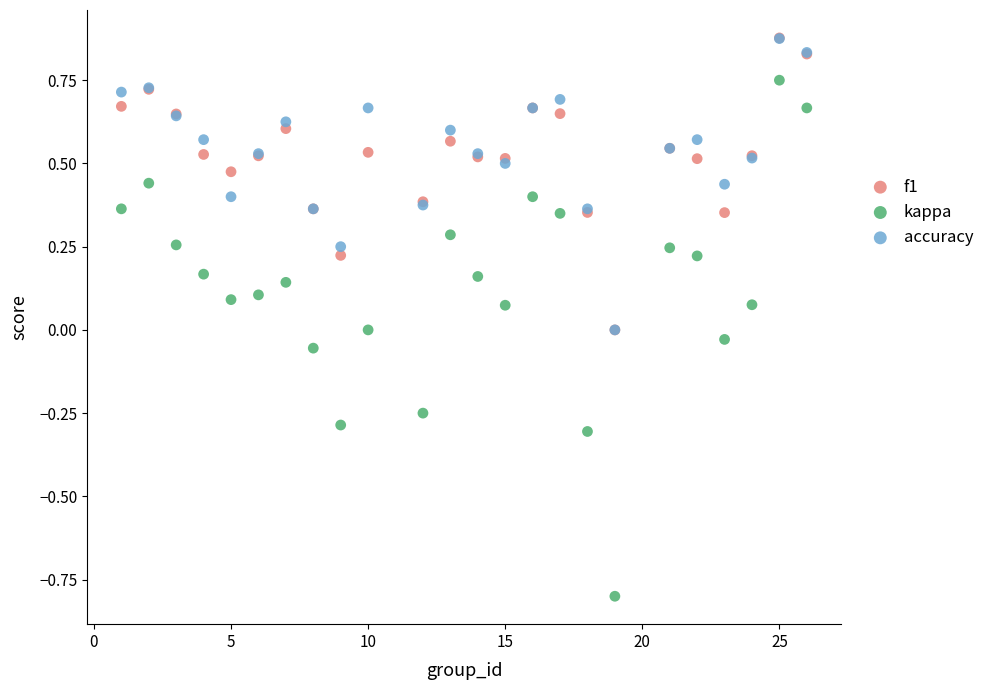

What are all the series names shown in the legend?

f1, kappa, accuracy